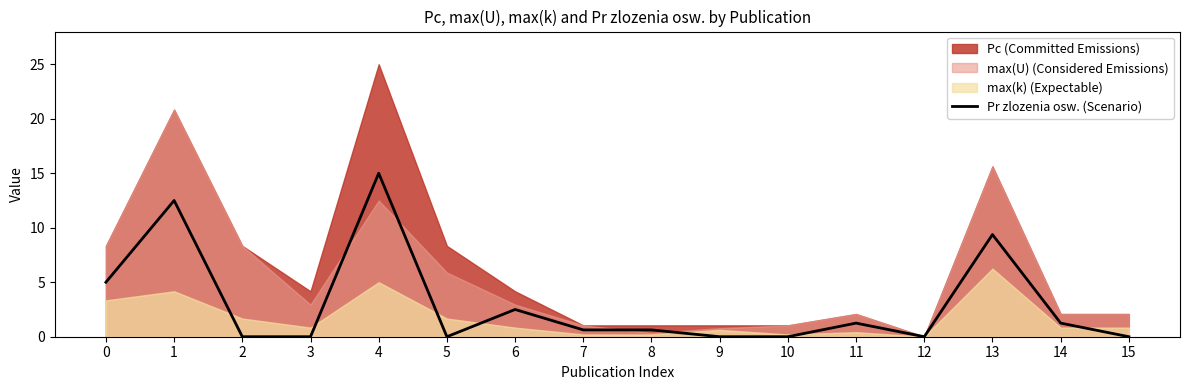

Is it true that Pr zlozenia osw. (Scenario) equals 1.2 at 11?

True